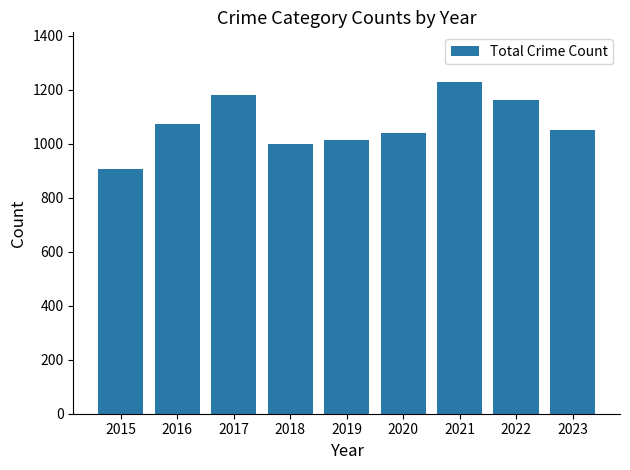

Is it true that the value at 2019 is 537?

False